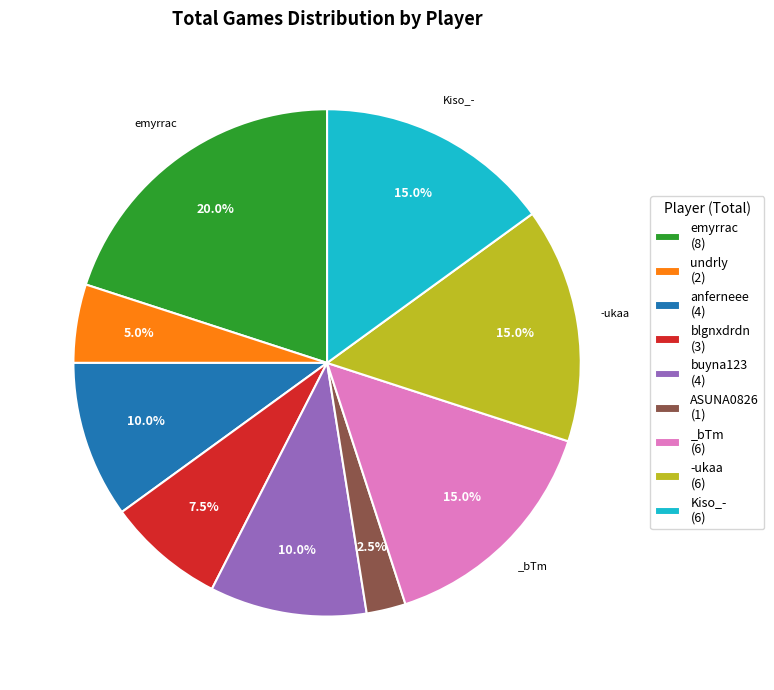

What is the ratio of the value at anferneee (4) to the value at blgnxdrdn (3)?

1.3